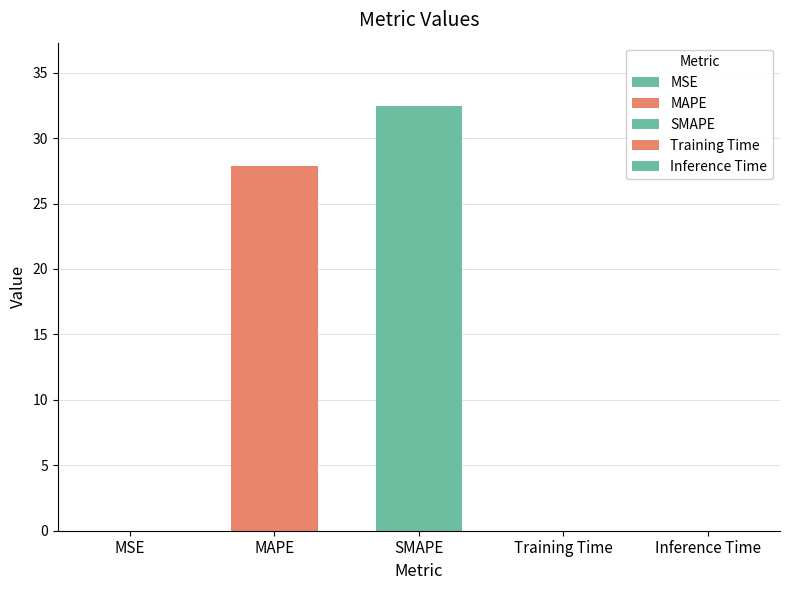

Where is the data nearest to the value 16?

MAPE